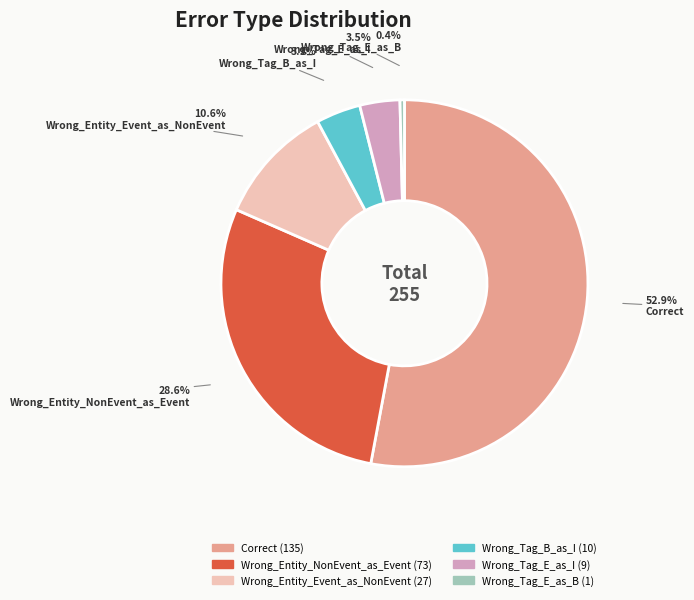

Which slice is the smallest?

Wrong_Tag_E_as_B